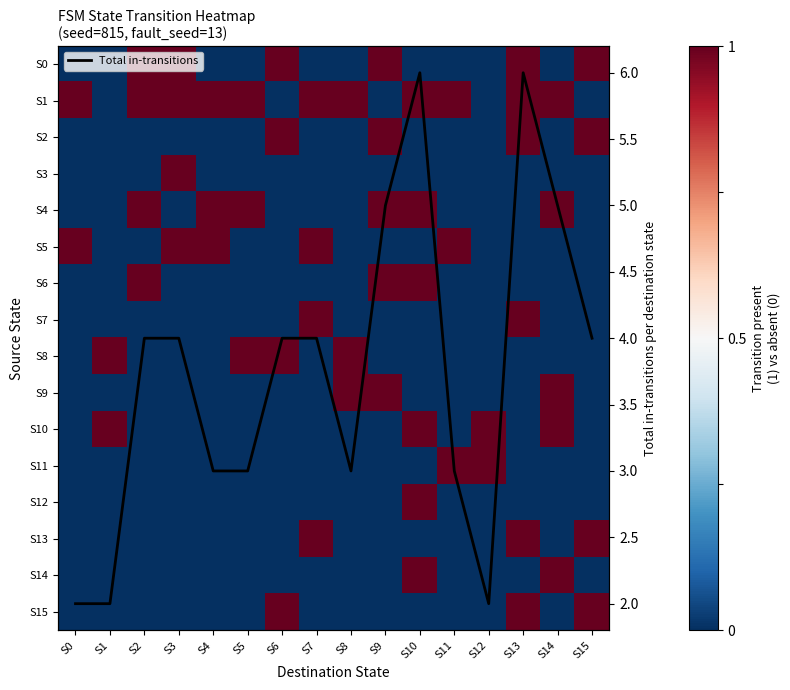

List the labels in order of S15 value, smallest first.

S0, S1, S2, S3, S4, S5, S7, S8, S9, S10, S11, S12, S14, S6, S13, S15